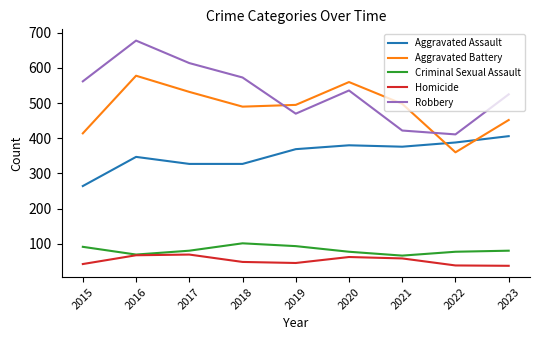

Is the value of Aggravated Battery at 2016 greater than the value of Homicide at 2021?

Yes